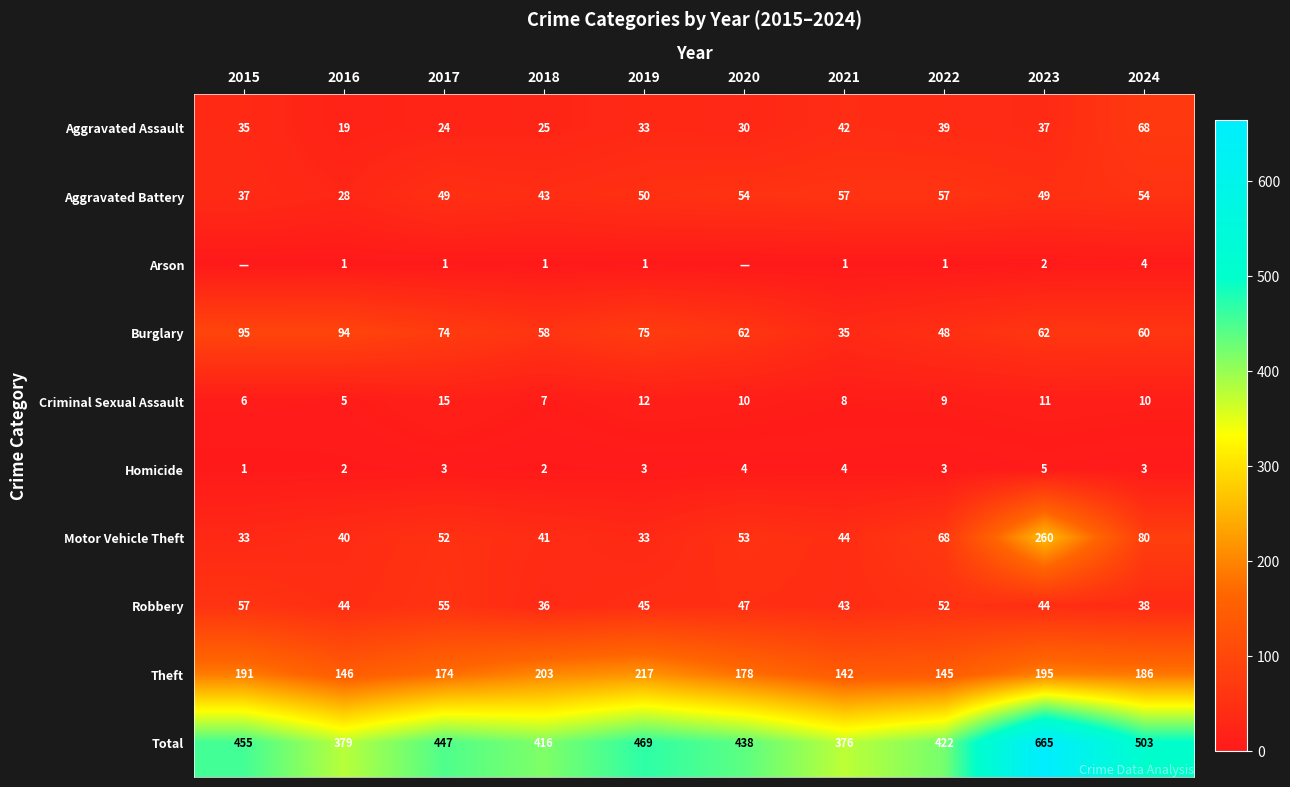

Where does the Robbery series first go above 45?

2015